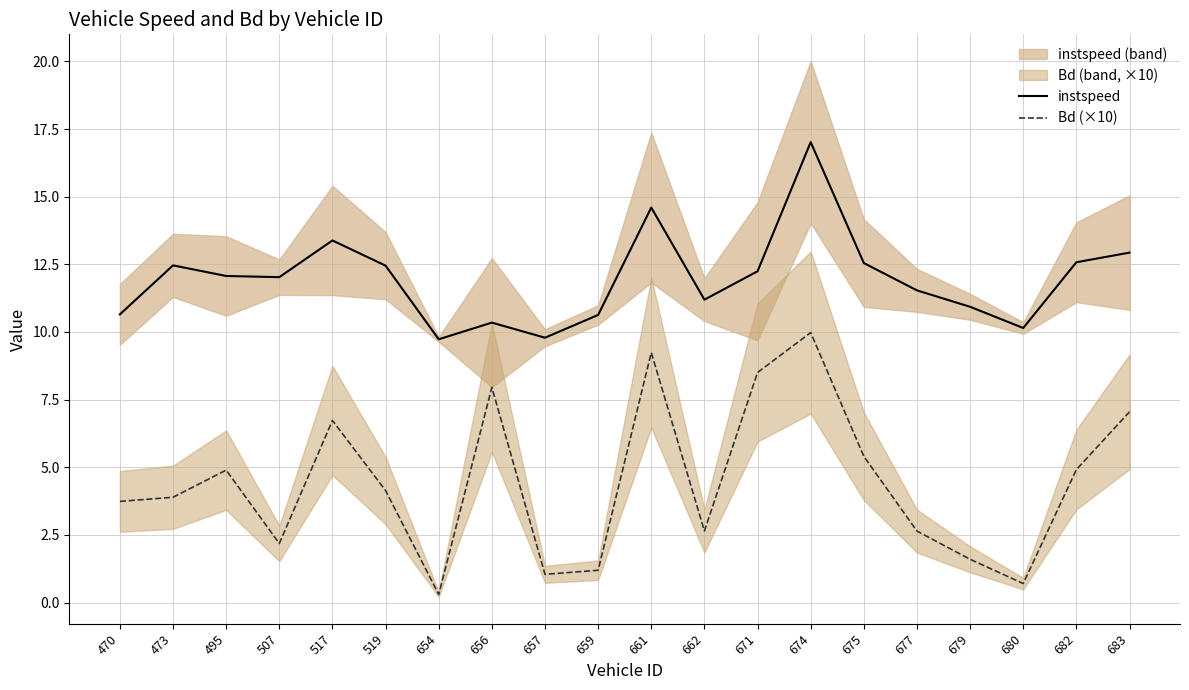

What is the lowest value of the instspeed series?

9.7